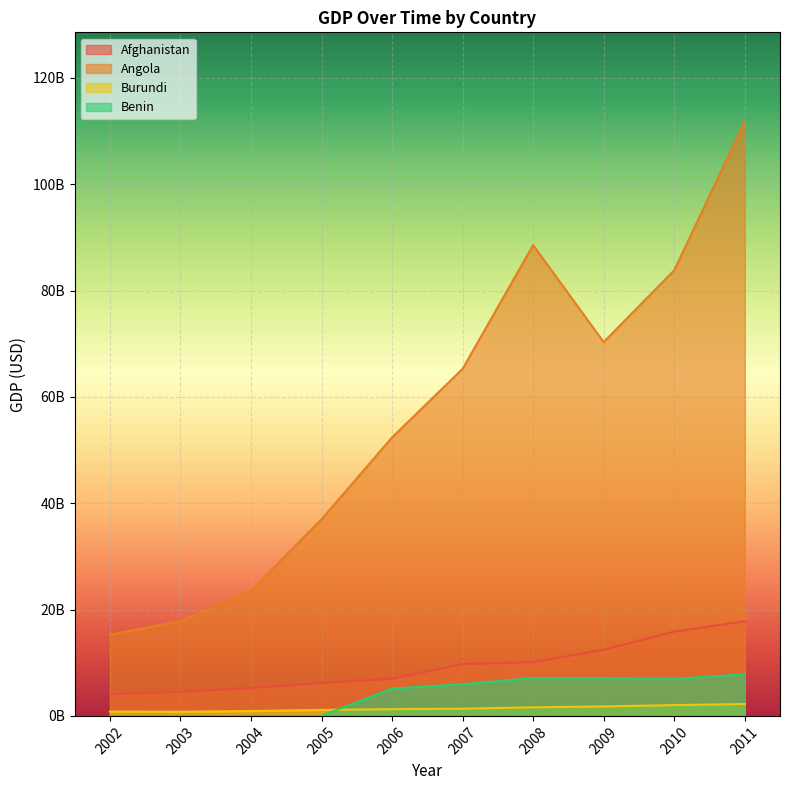

How many values in Benin are above zero?

6